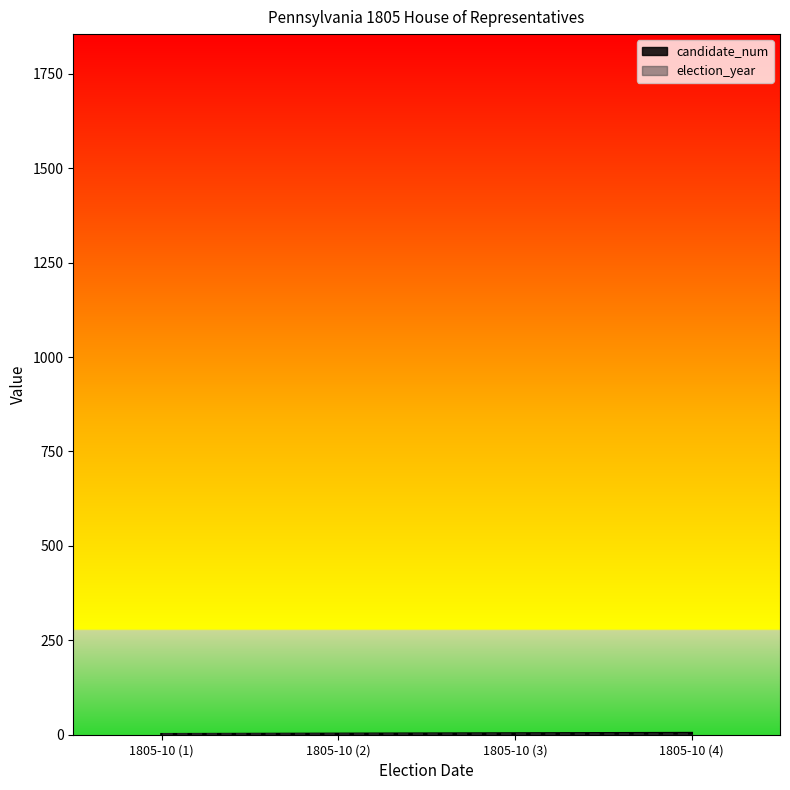

What is the difference between the values at 1805-10 (4) and 1805-10 (3)?

1